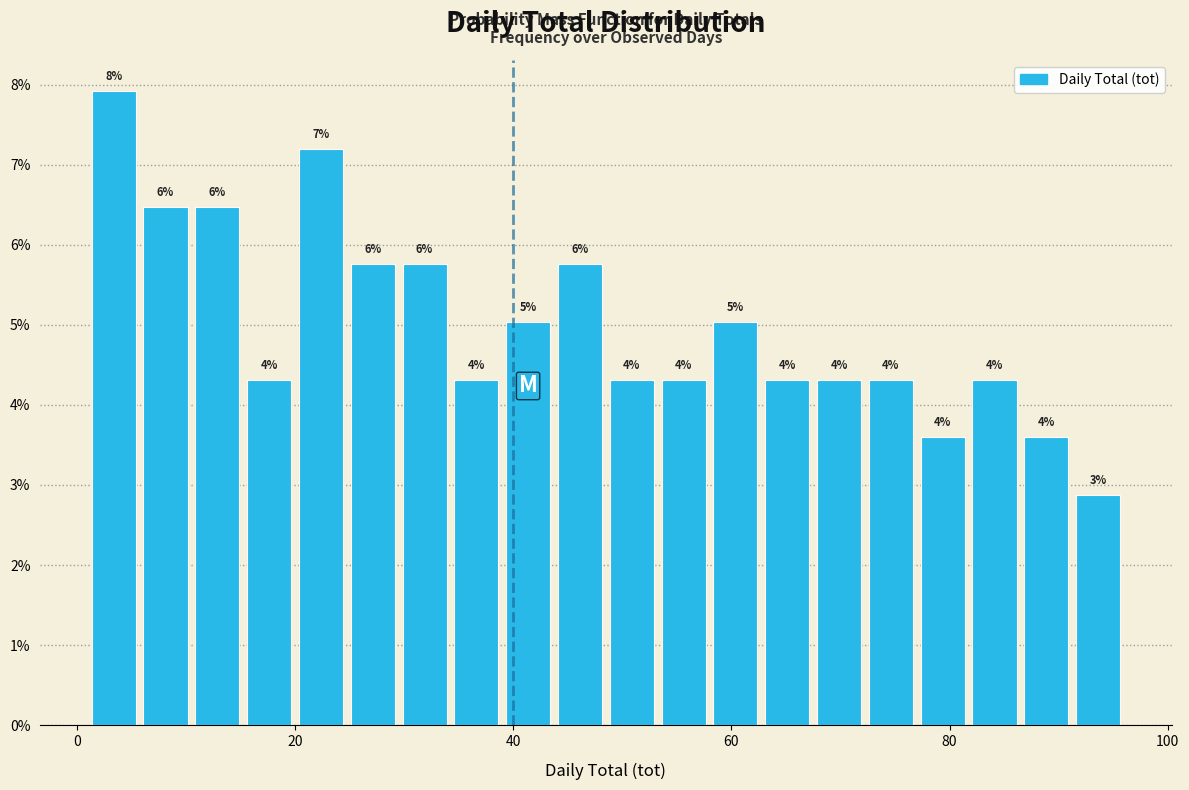

Read against the x-axis, roughly where is the centre of the tallest bar?

4